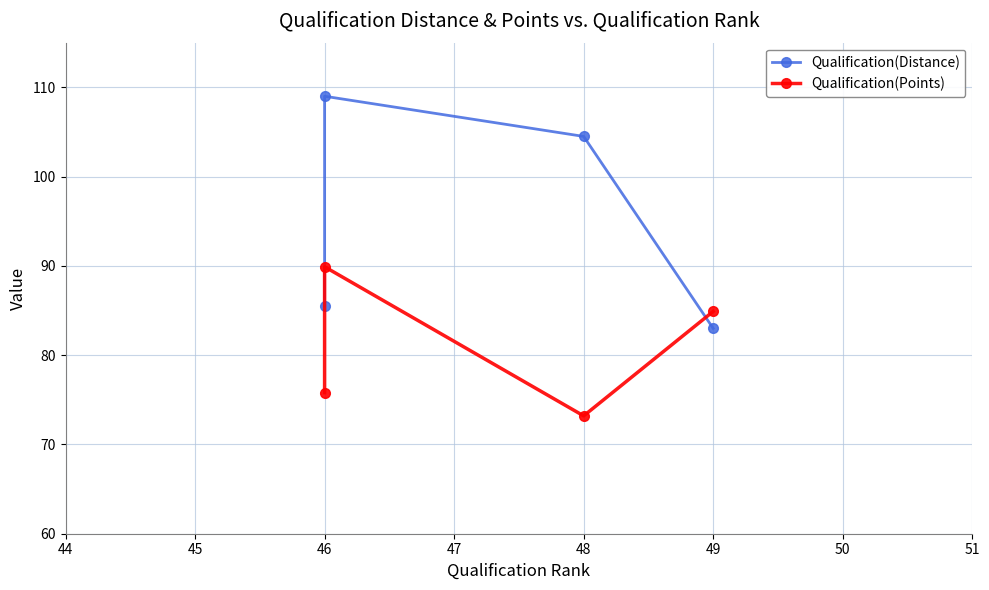

How many intersections are there between Qualification(Distance) and Qualification(Points)?

1